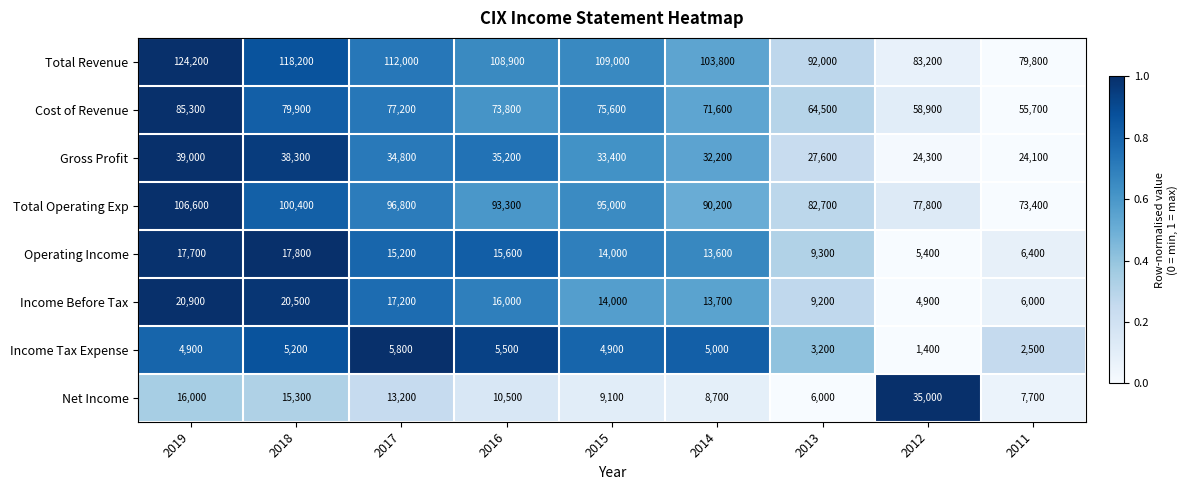

Which series has the largest range (max minus min)?

Total Revenue